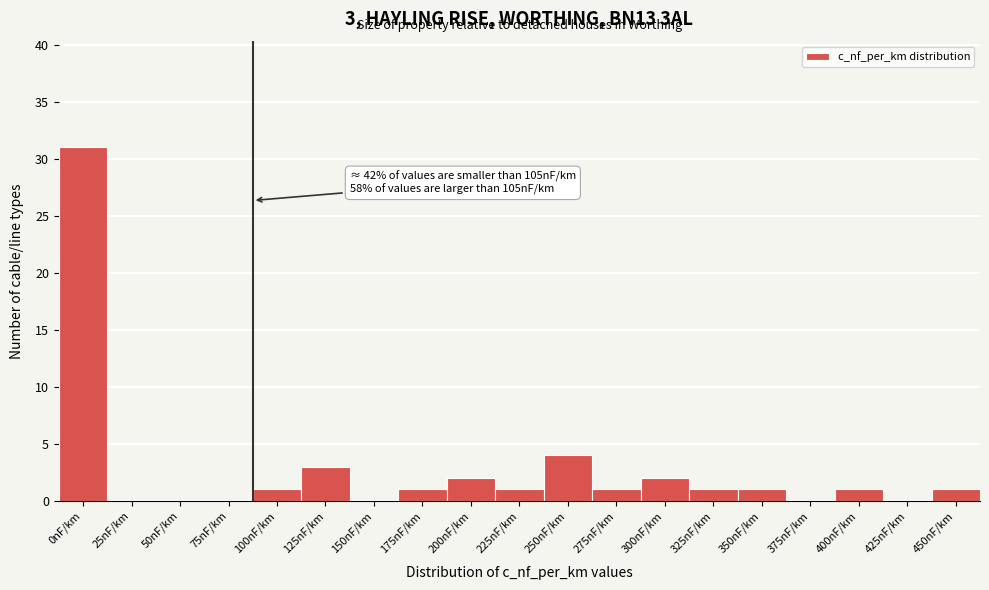

Reading left to right, list all the values displayed in this chart.

0nF/km=31	25nF/km=0	50nF/km=0	75nF/km=0	100nF/km=1	125nF/km=3	150nF/km=0	175nF/km=1	200nF/km=2	225nF/km=1	250nF/km=4	275nF/km=1	300nF/km=2	325nF/km=1	350nF/km=1	375nF/km=0	400nF/km=1	425nF/km=0	450nF/km=1